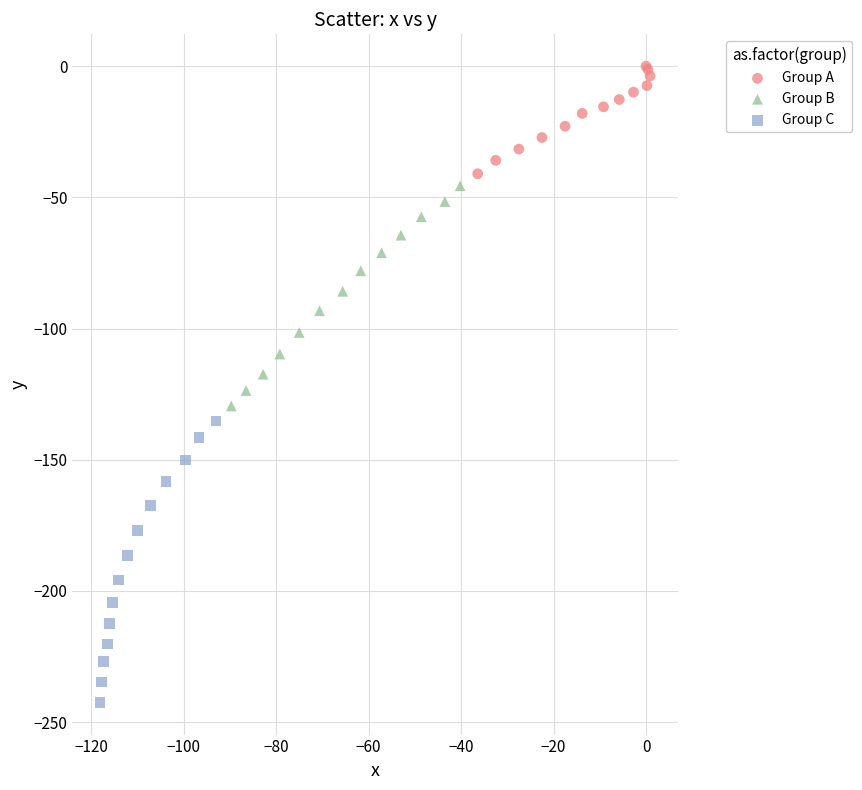

Which series reaches the maximum Y coordinate?

Group A